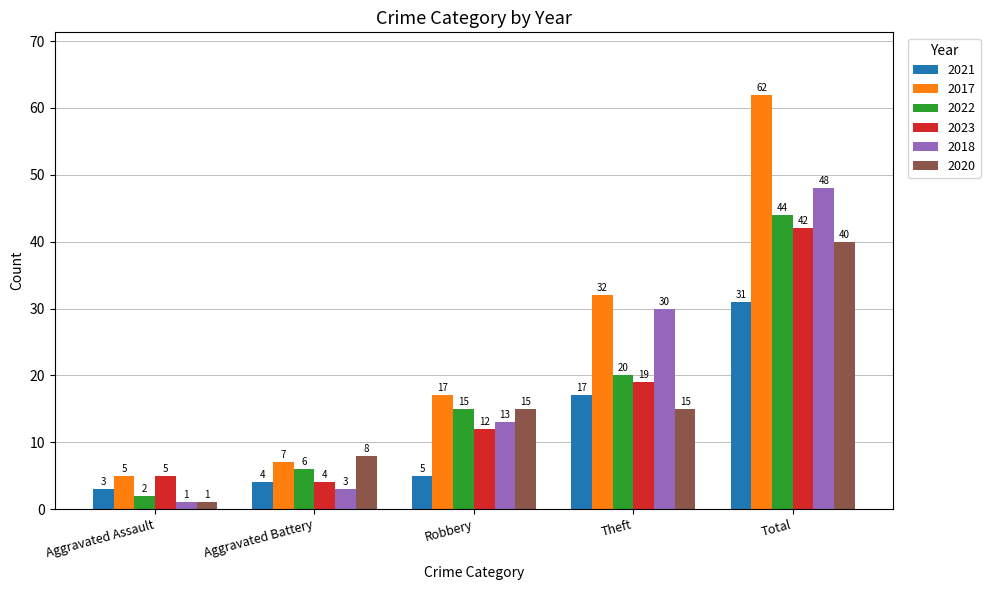

At Total, list the series in order from smallest to largest.

2021, 2020, 2023, 2022, 2018, 2017